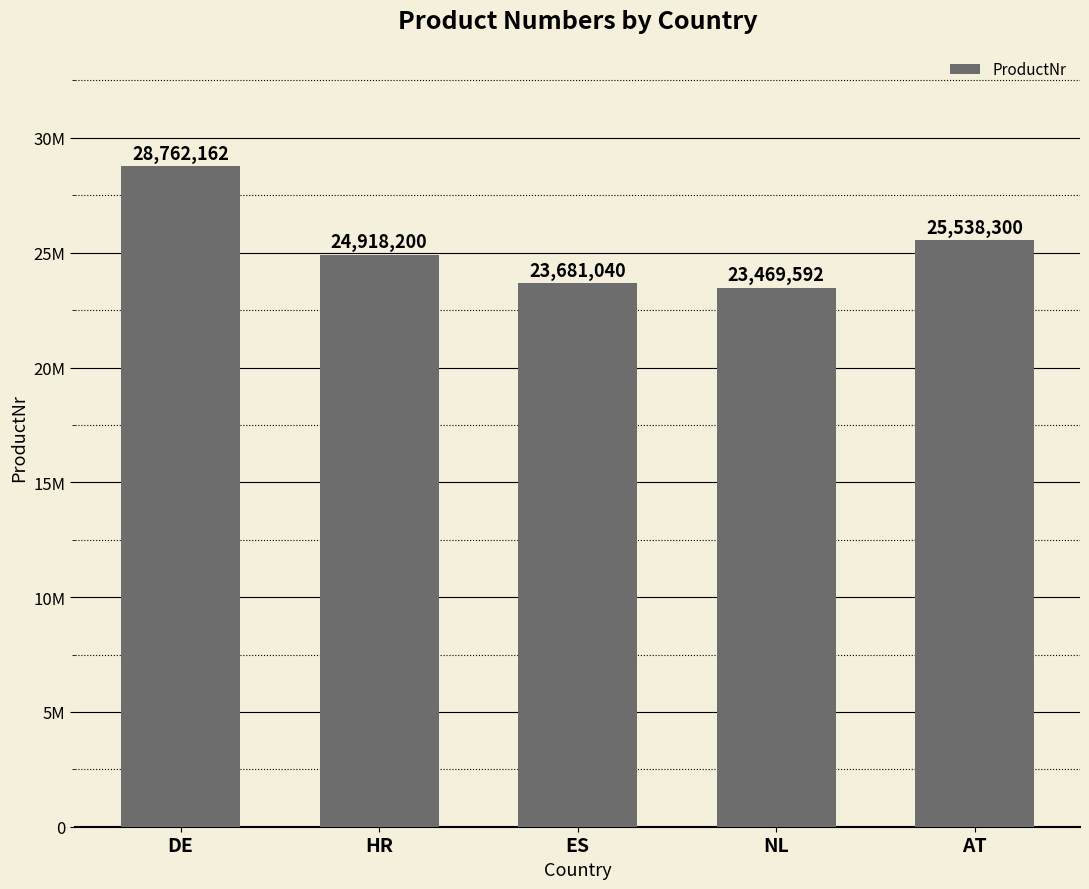

Does the chart contain any negative values?

No